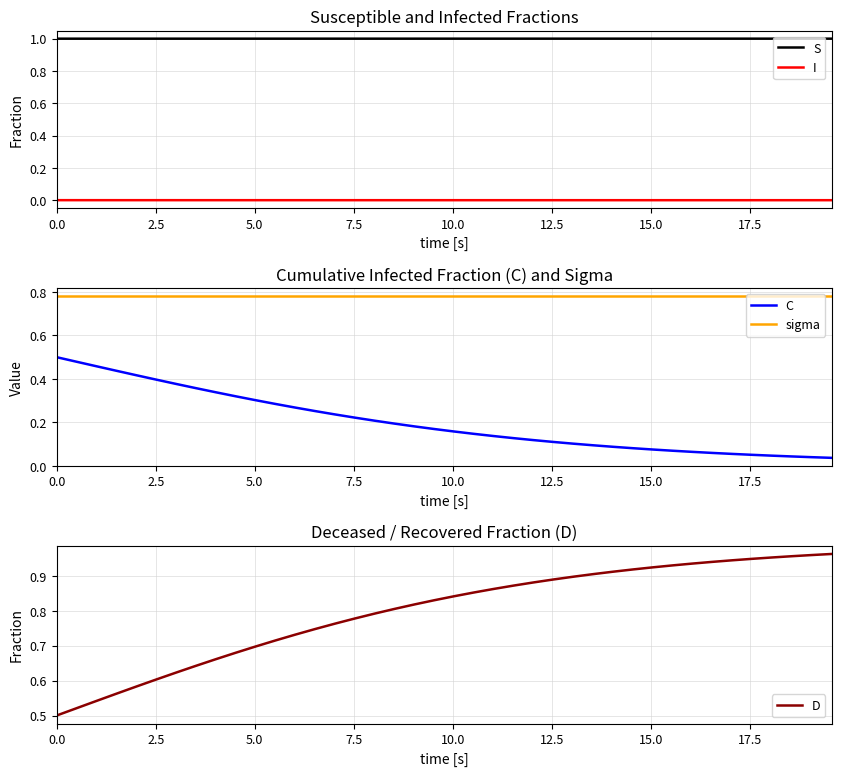

Count the number of data series in this chart.

5